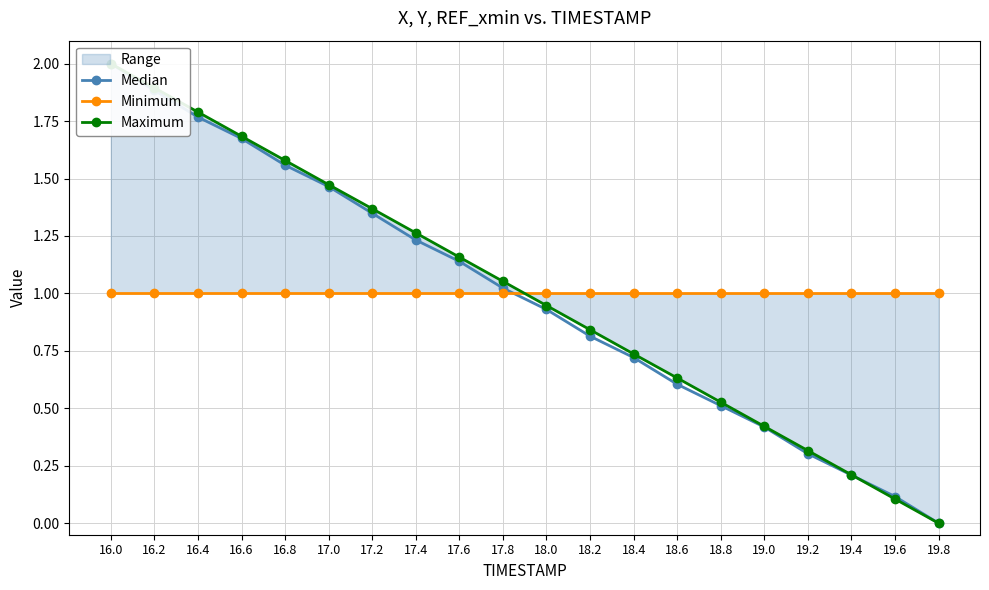

The value of Median at 17.2 is 2.2. True or false?

False